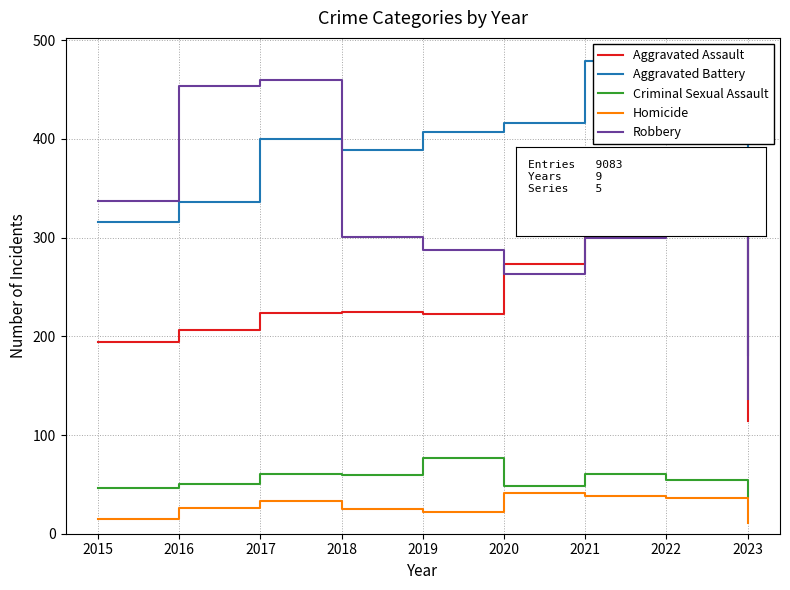

Is the value of Homicide at 2023 greater than the value of Robbery at 2016?

No